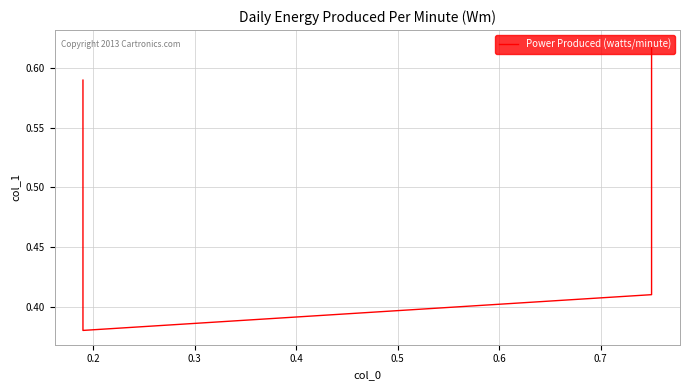

What is the greatest value displayed?

0.6